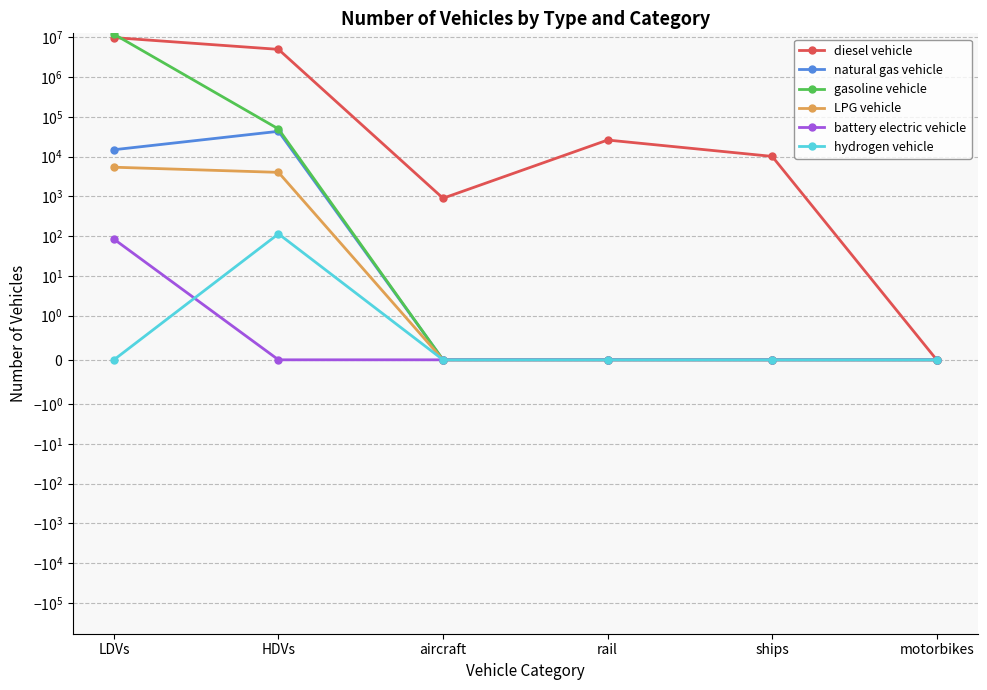

True or false: natural gas vehicle and LPG vehicle cross at least once.

False